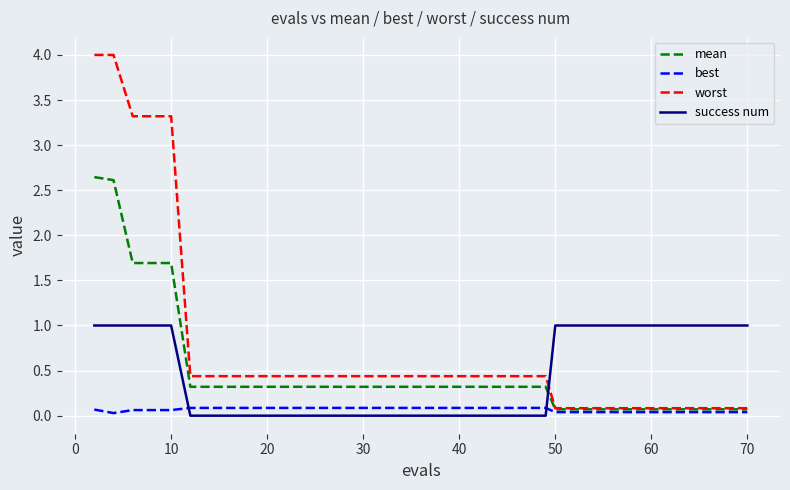

Count the number of categories in the chart.

15